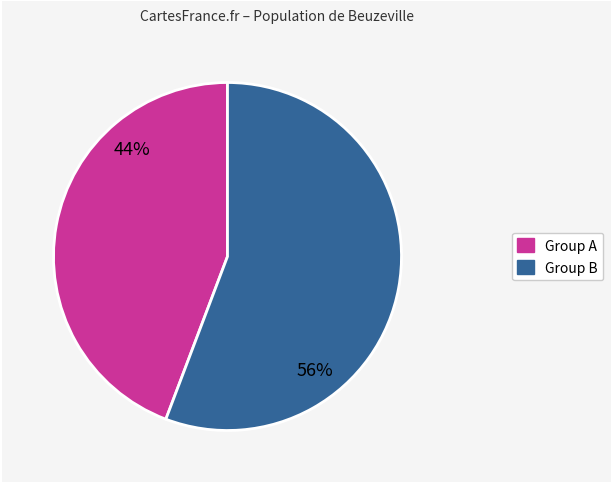

How many segments does this pie chart have?

2